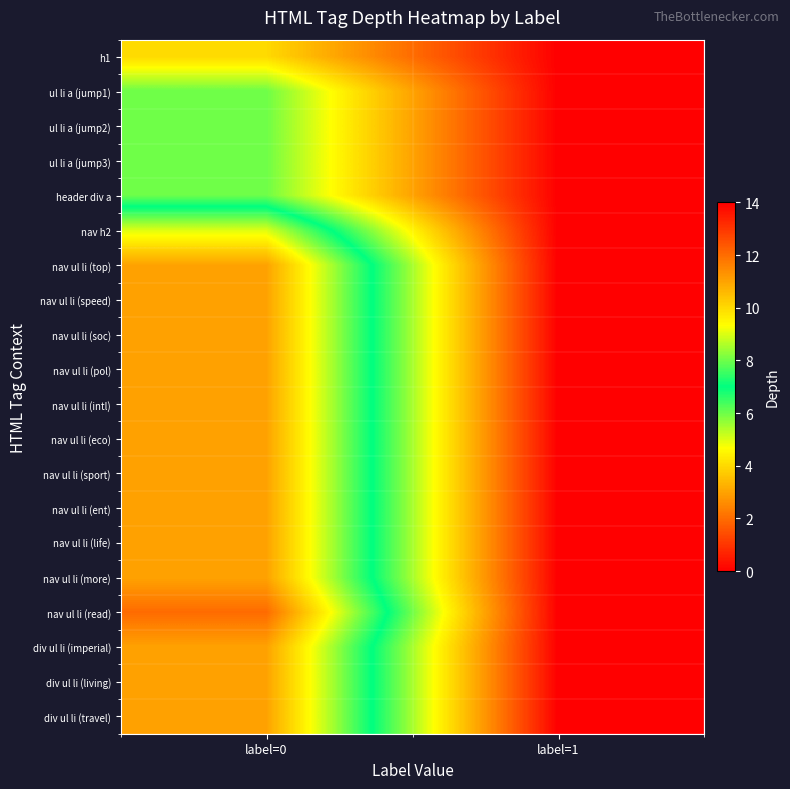

Which label corresponds to the smallest value in the chart?

label=1